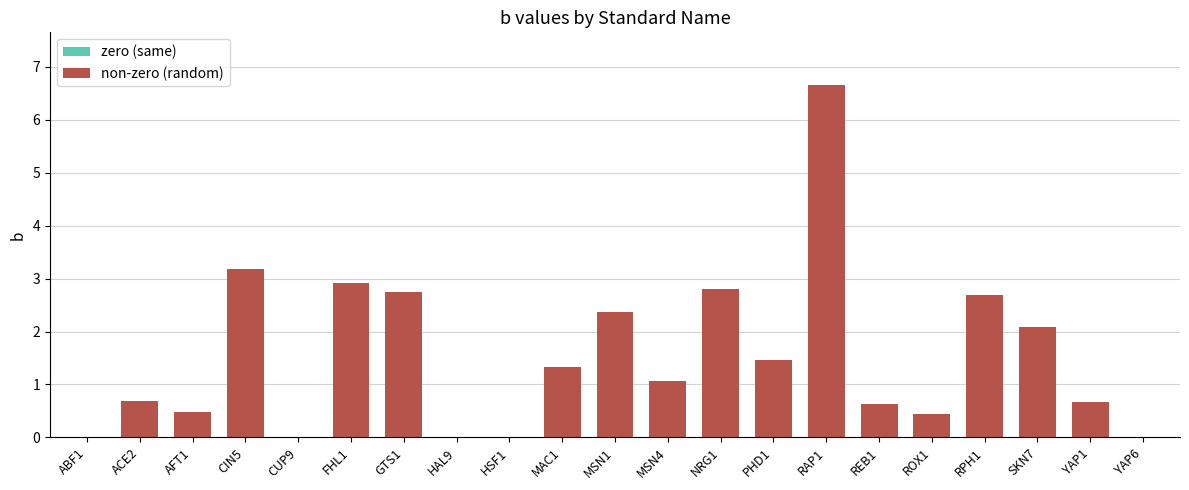

What is the sum of the values at YAP6 and AFT1?

0.5